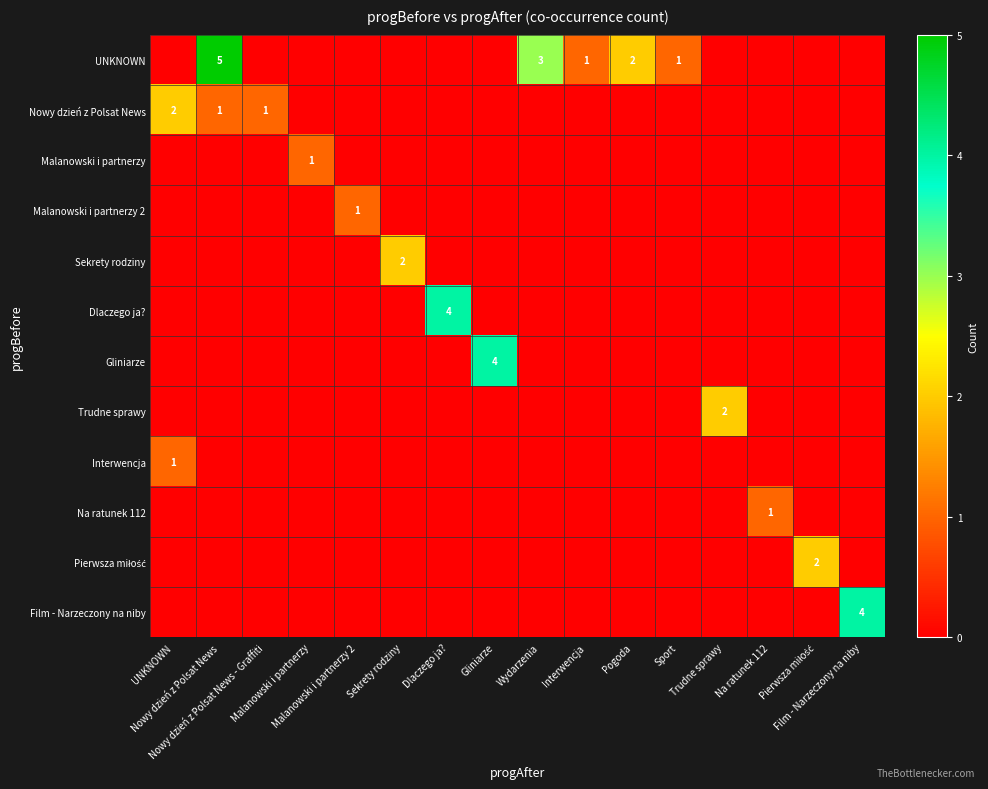

Which has a higher value, Pogoda or Wydarzenia?

Wydarzenia